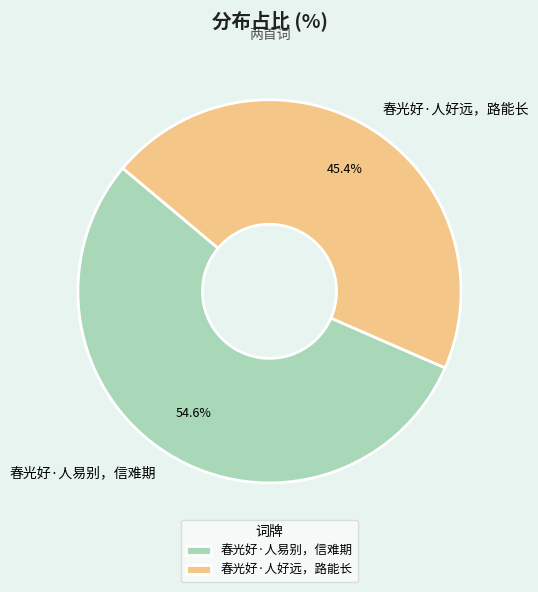

How many slices are in this pie chart?

2